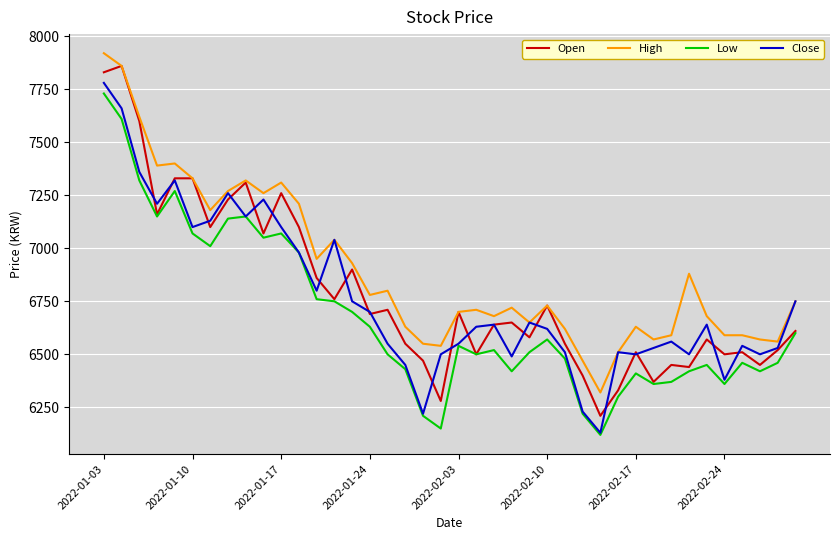

What is the minimum value shown in the chart?

6120